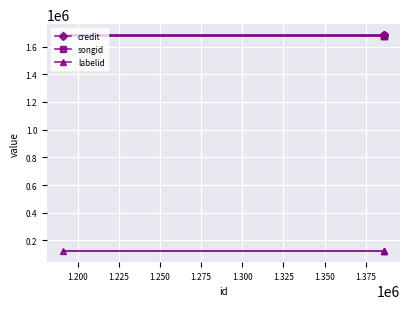

What is the lowest value of the labelid series?

121673